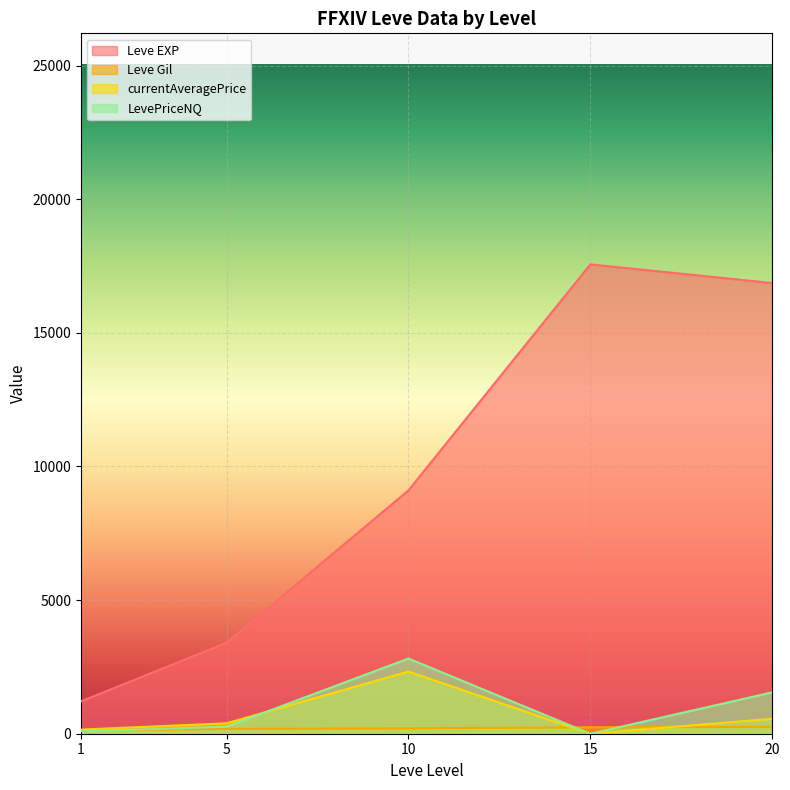

What is the difference between the highest and lowest values at 1?

1124.5